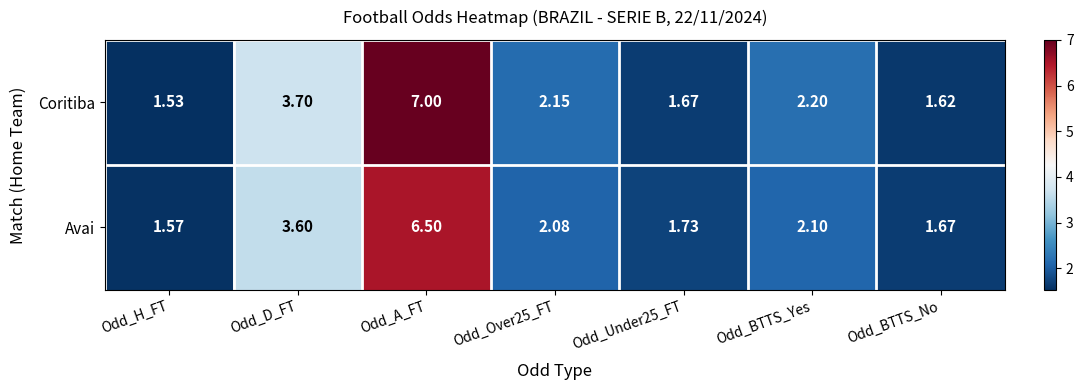

Rank the series by their maximum value, from highest to lowest.

Coritiba, Avai